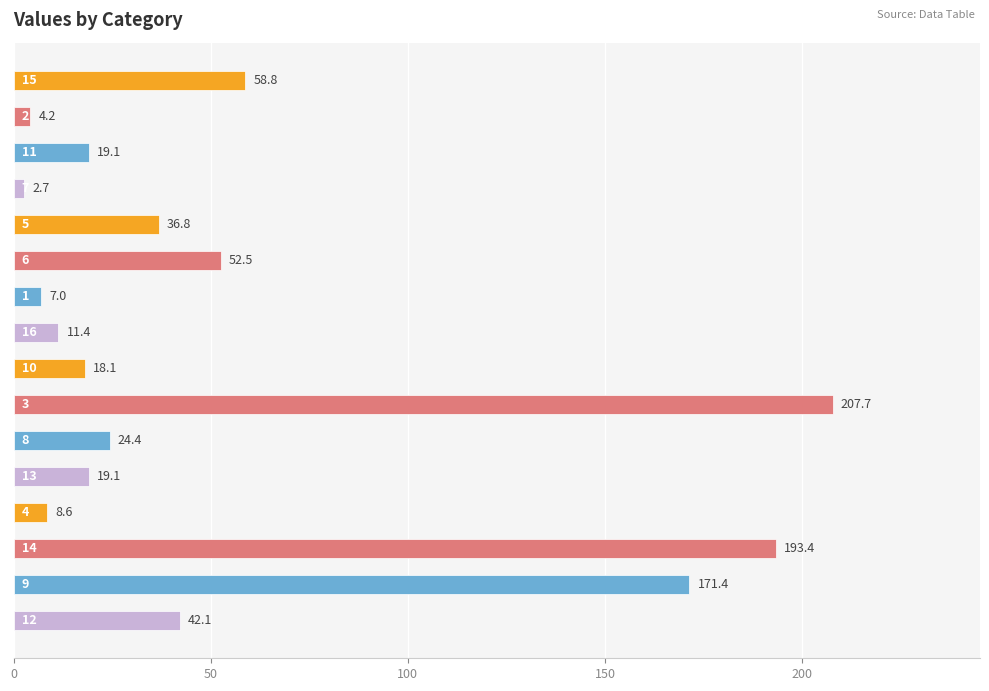

Does the chart contain any negative values?

No